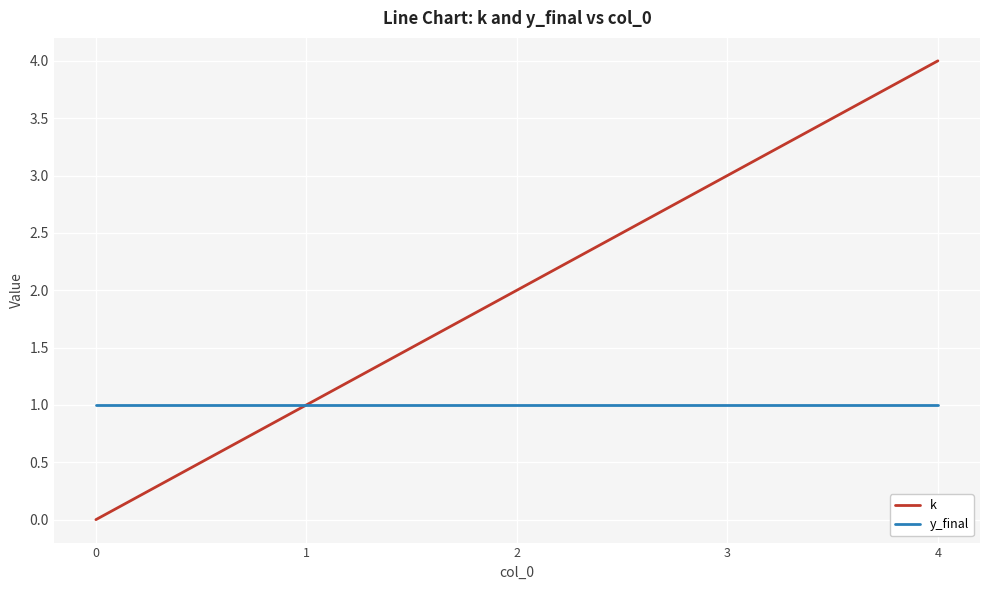

Which series has the widest spread of values?

k